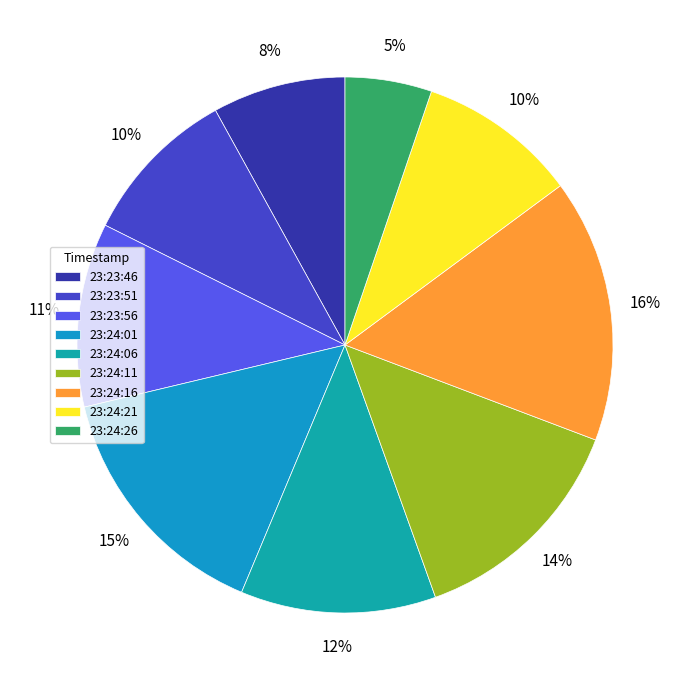

Count the number of slices in the pie.

9